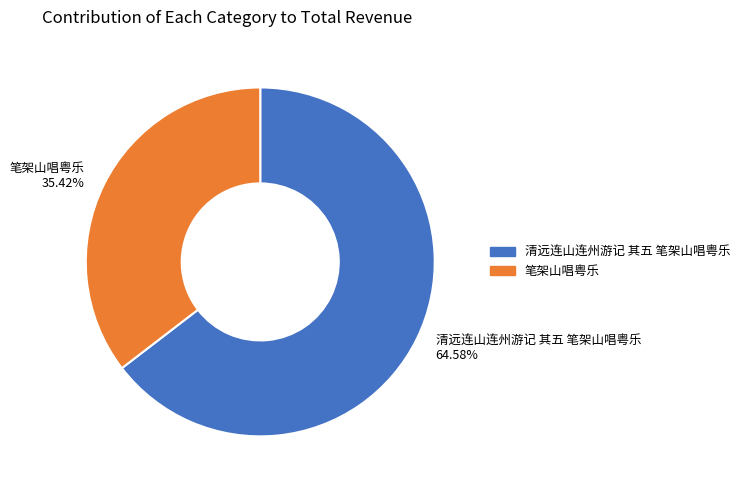

Is 清远连山连州游记 其五 笔架山唱粤乐 the majority of the pie?

Yes